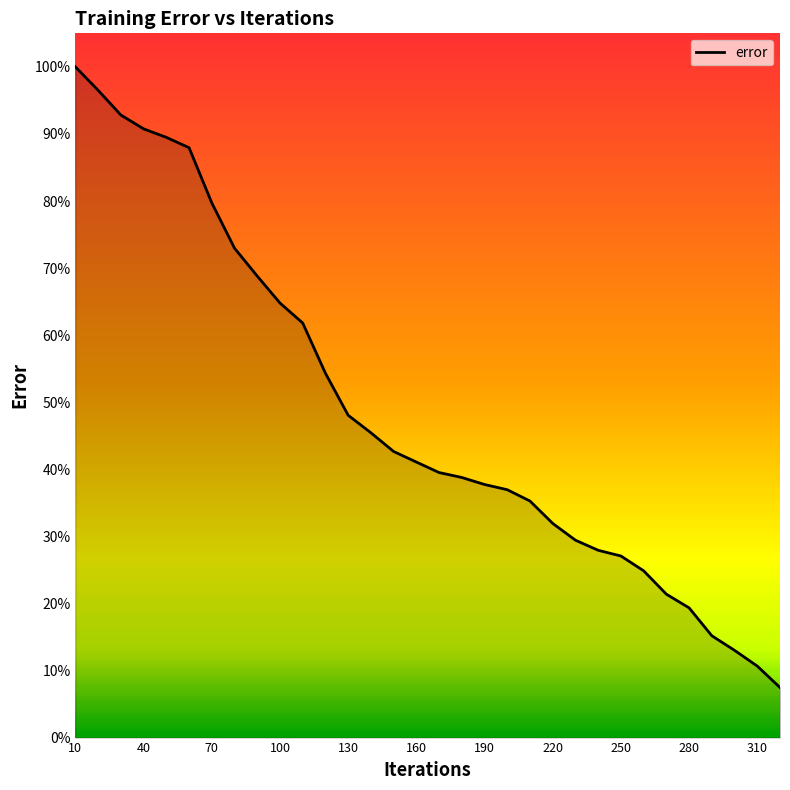

Does the chart display data point markers on the line(s)?

No